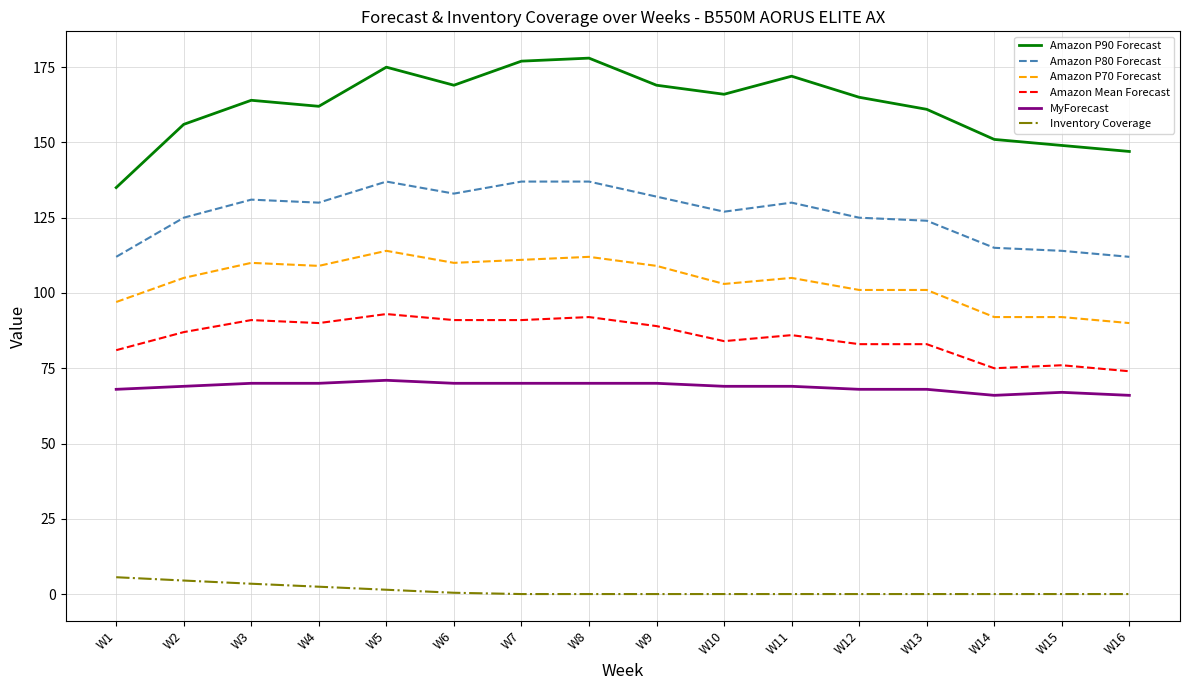

What is the total value across all series at W16?

489.0